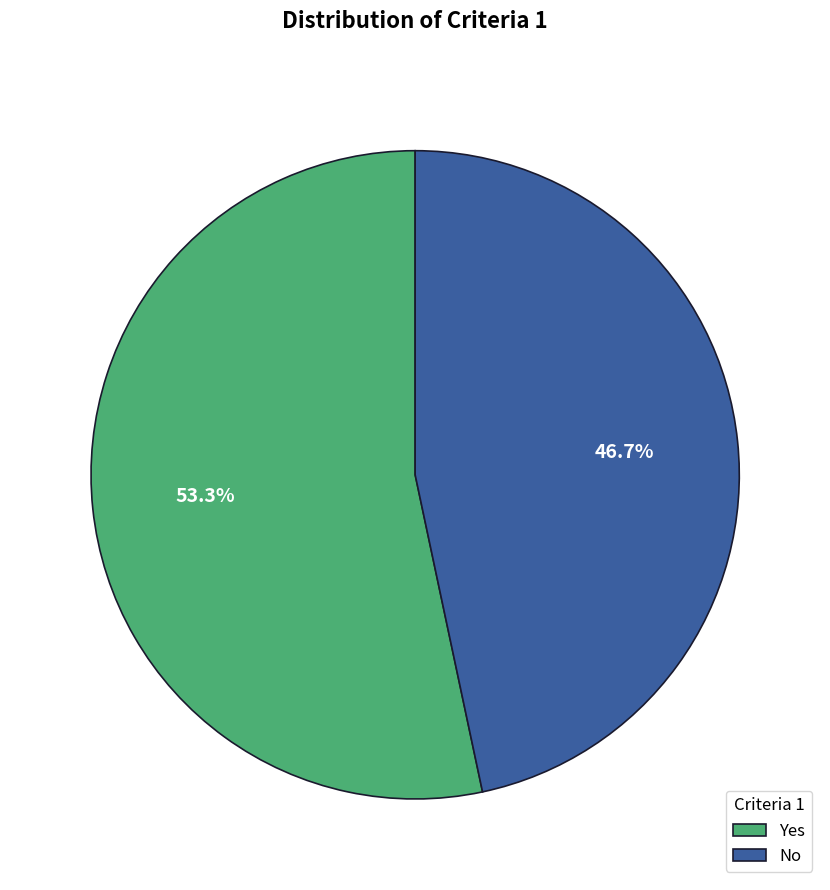

Count the number of slices in the pie.

2